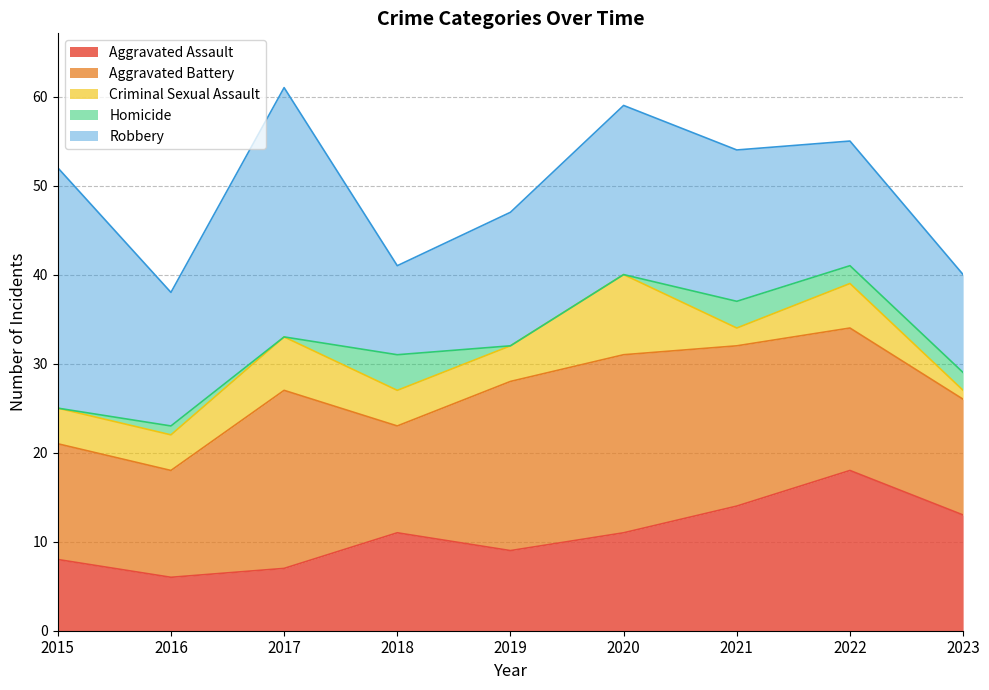

At which label does Criminal Sexual Assault reach its minimum?

2023